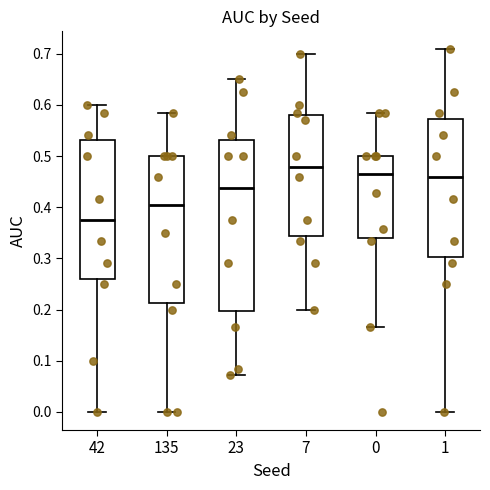

Where is the lower edge of the box at x = 42 on the y-axis? The values are not printed on the chart, so give them approximately, as read against the axis.

0.26